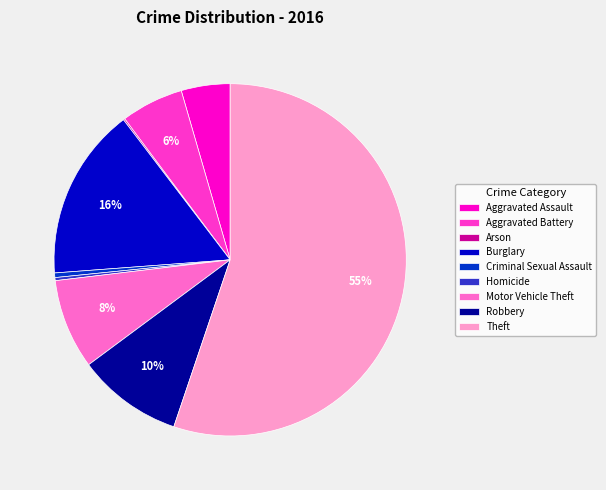

Does any single category account for the majority?

Yes